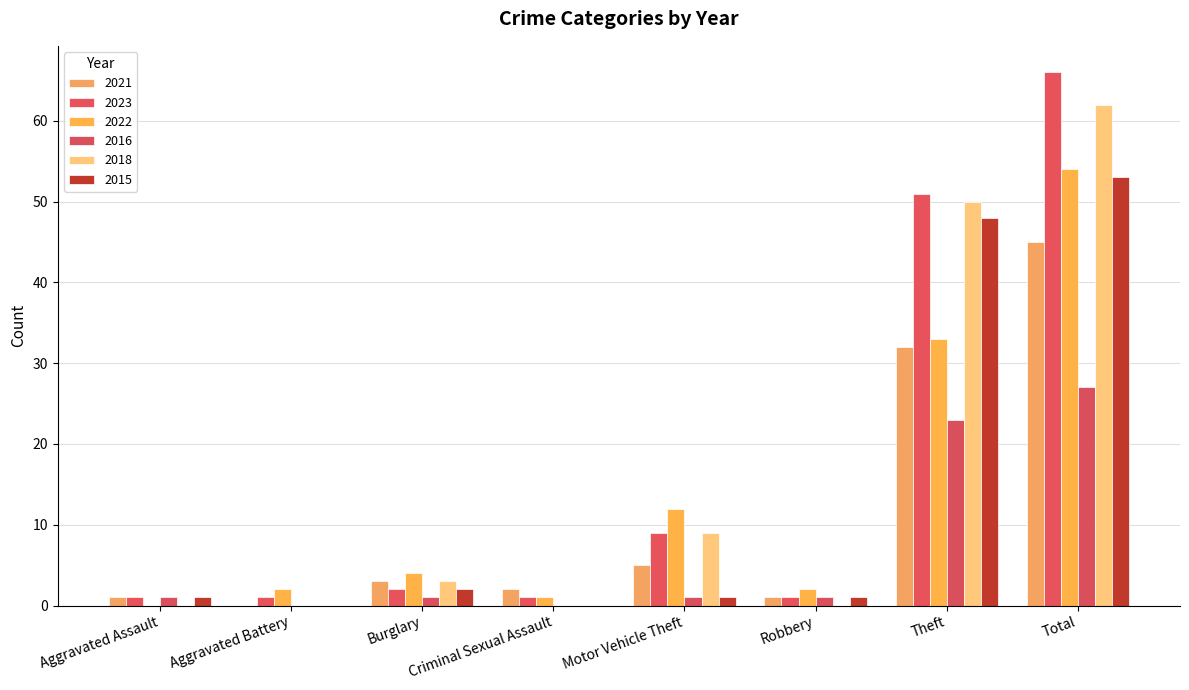

What is the maximum value for 2018?

62